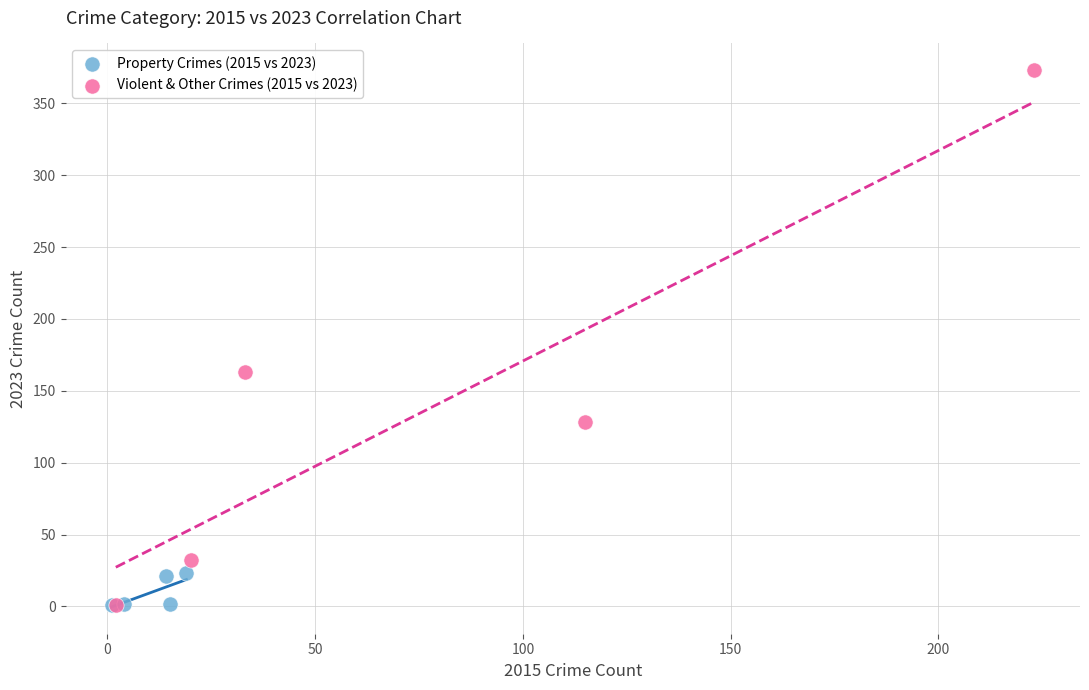

What are all the series names shown in the legend?

Property Crimes (2015 vs 2023), Violent & Other Crimes (2015 vs 2023)